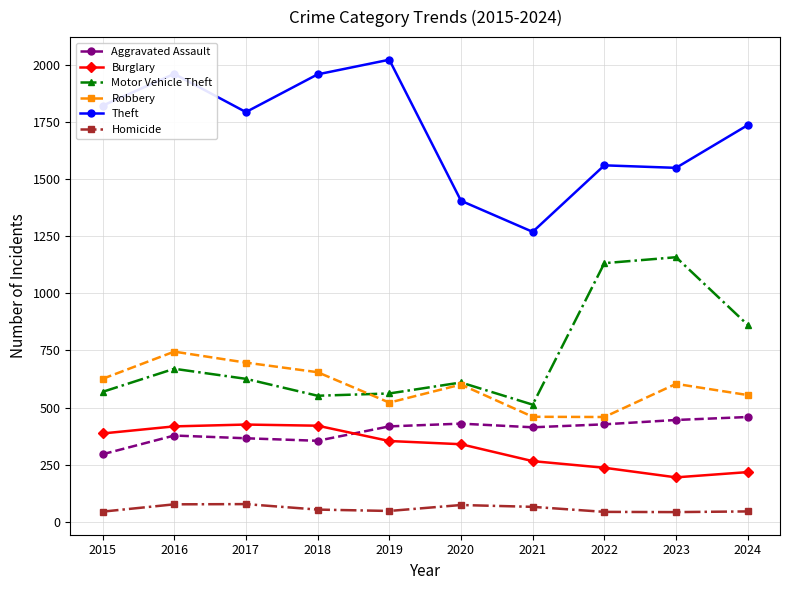

The value of Theft at 2019 is 2022. True or false?

True